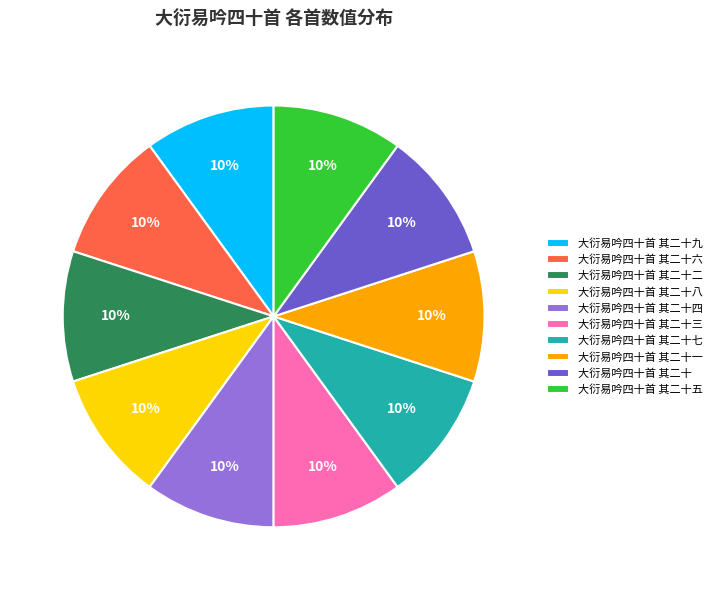

Approximately how many times larger is the value at 大衍易吟四十首 其二十六 compared to 大衍易吟四十首 其二十五?

1.0